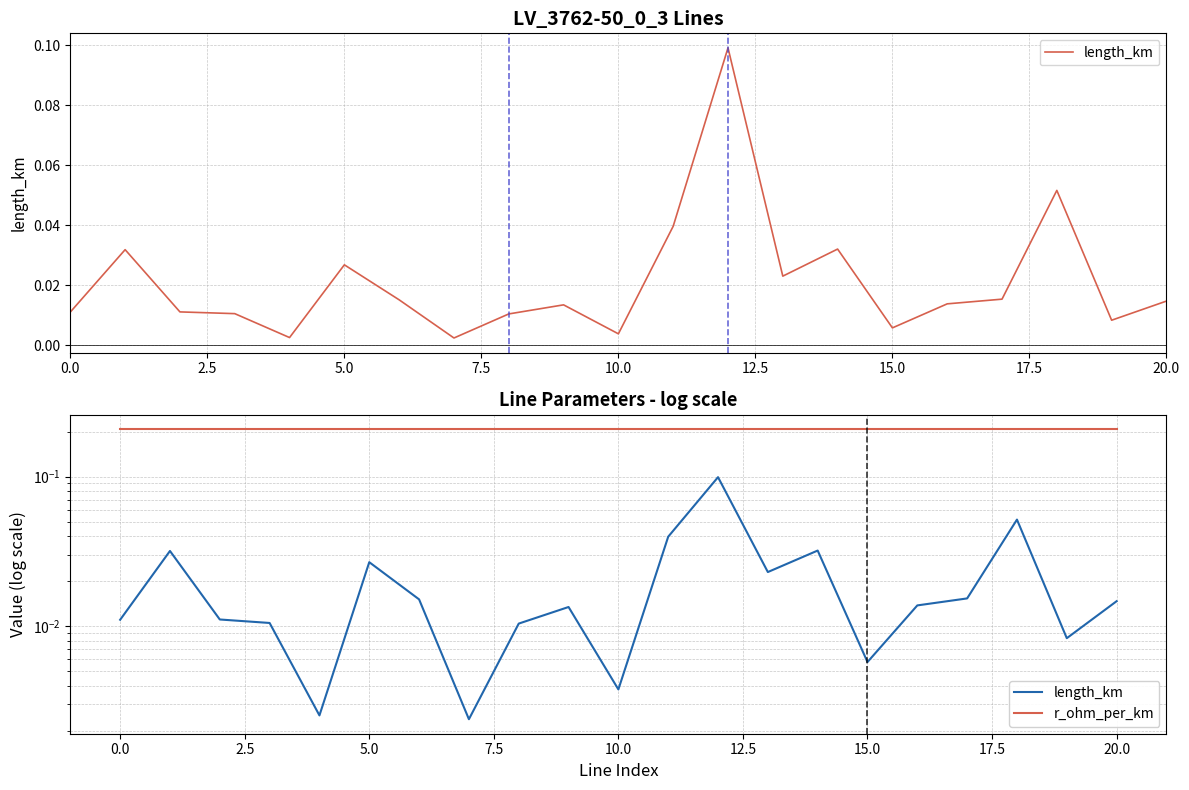

Which series changed the most between 20.0 and 13?

length_km